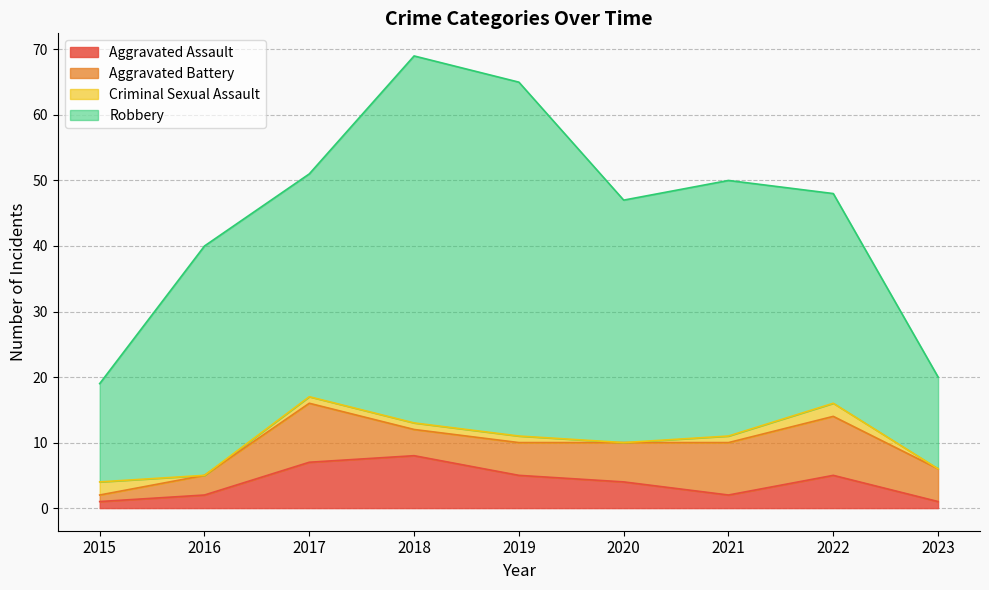

True or false: Robbery and Criminal Sexual Assault cross at least once.

False